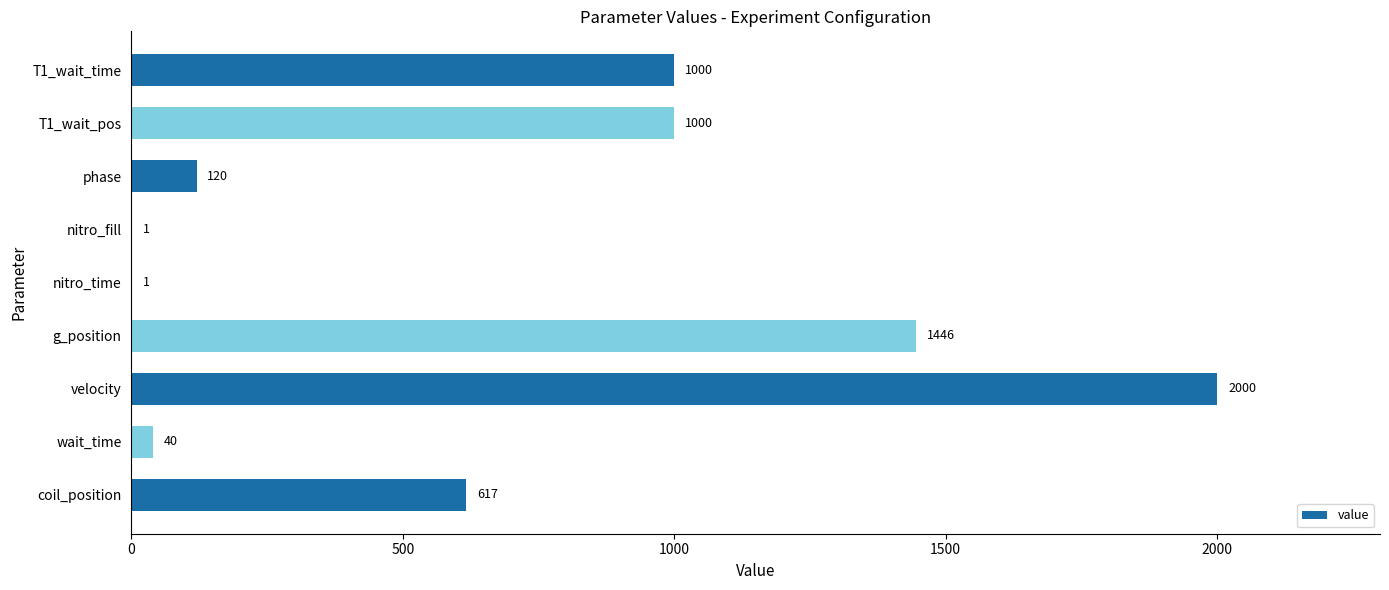

What is the average value?

692